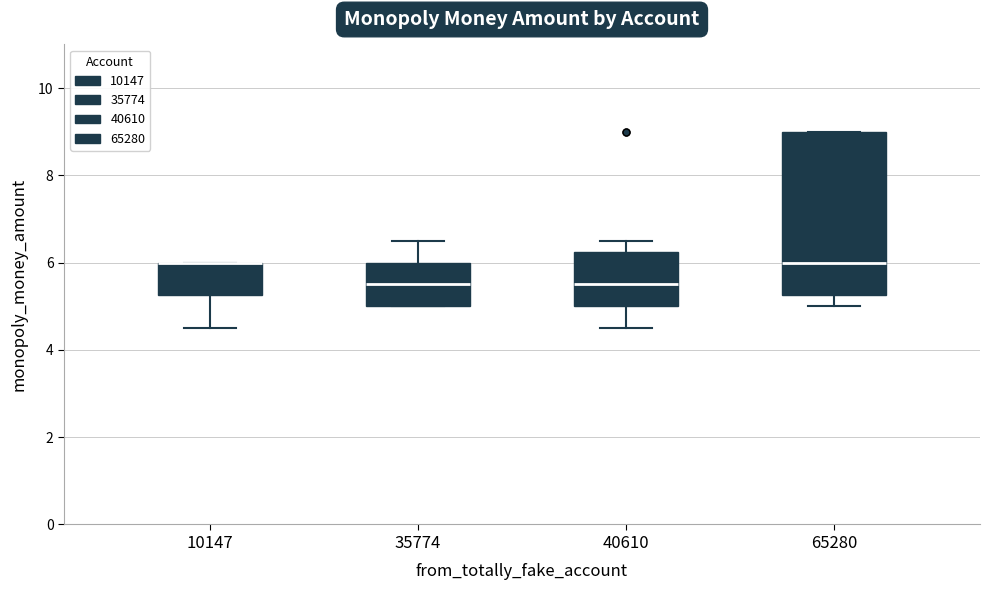

Where does the lower whisker of the box at x = 40610 end on the y-axis? The values are not printed on the chart, so give them approximately, as read against the axis.

4.6